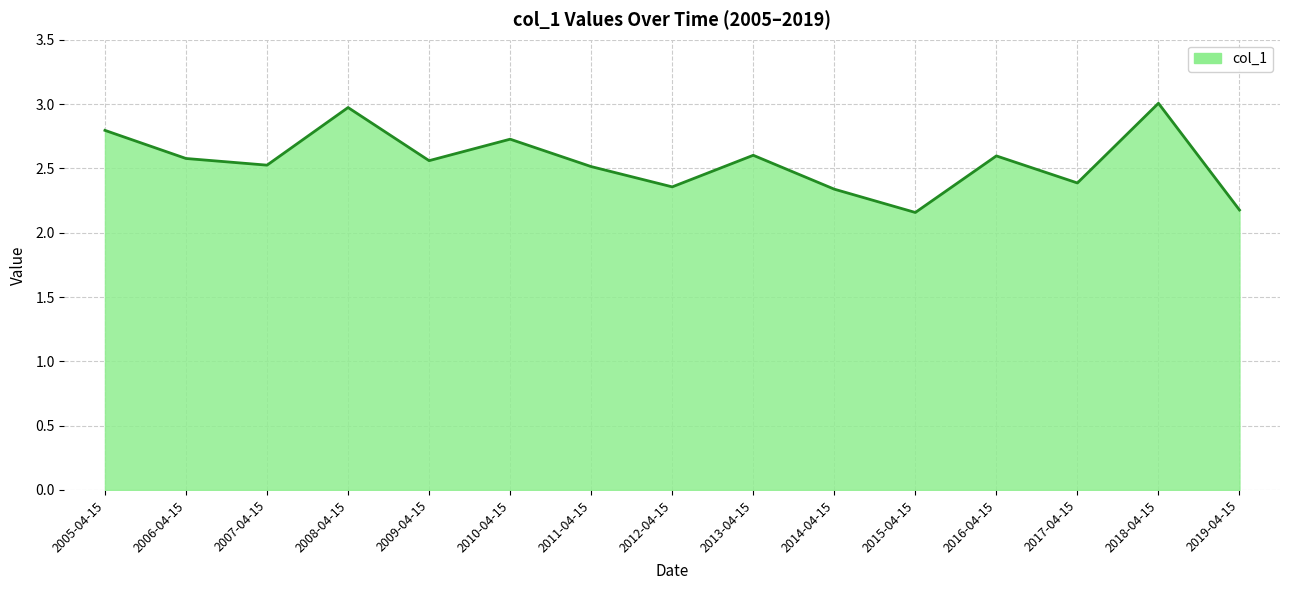

What is the change in value from 2011-04-15 to 2018-04-15?

+0.5